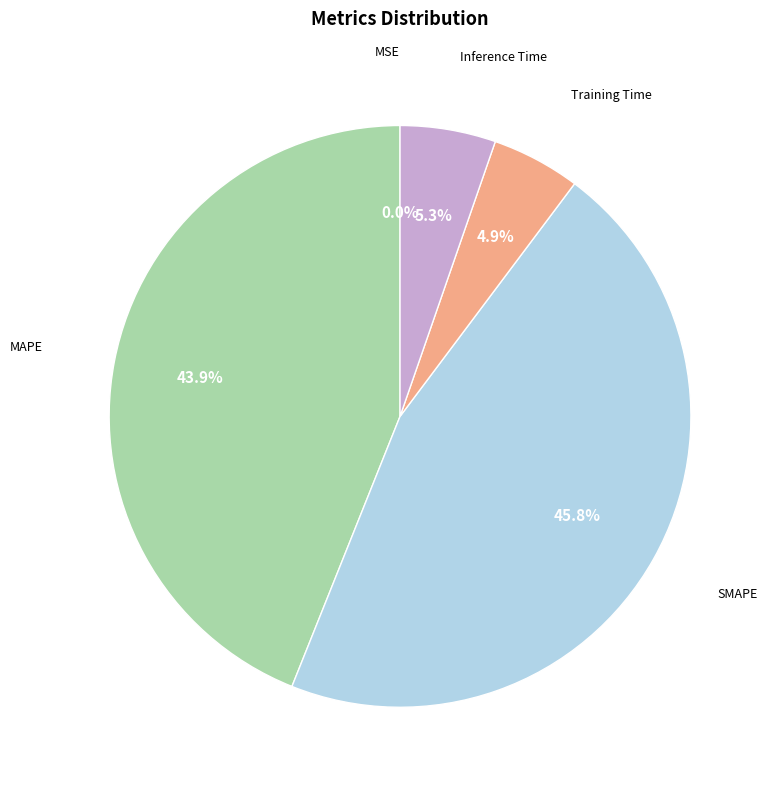

Is there any slice that represents more than half of the pie?

No